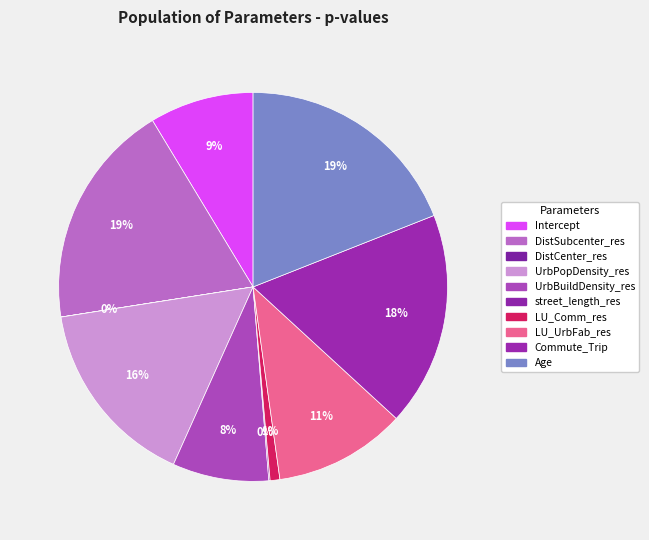

Is the sum of LU_UrbFab_res and Intercept greater than half?

No